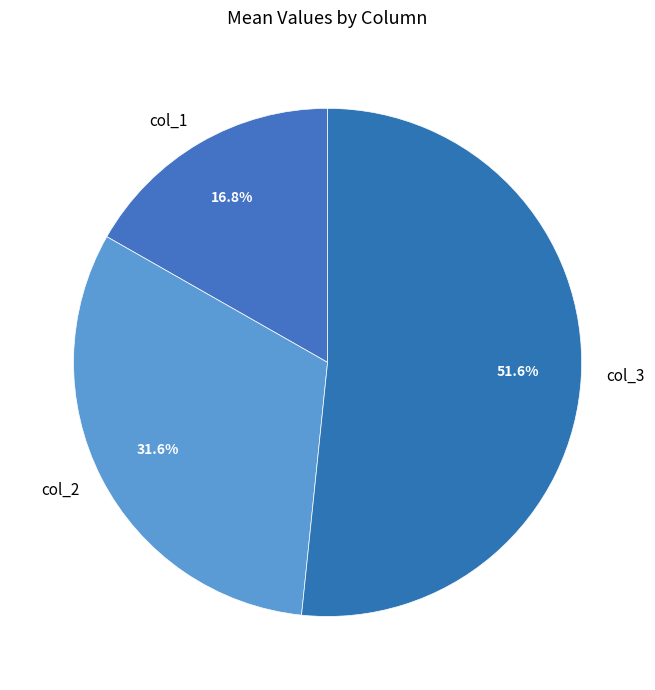

True or false: col_1 accounts for 17% of the total.

True